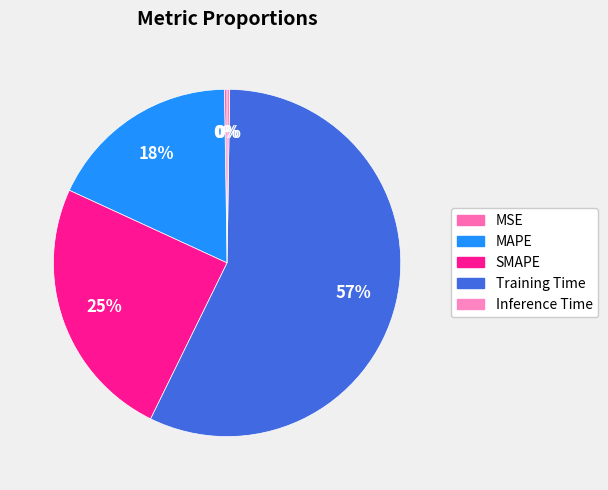

Is it true that Training Time is 57% of the pie?

True